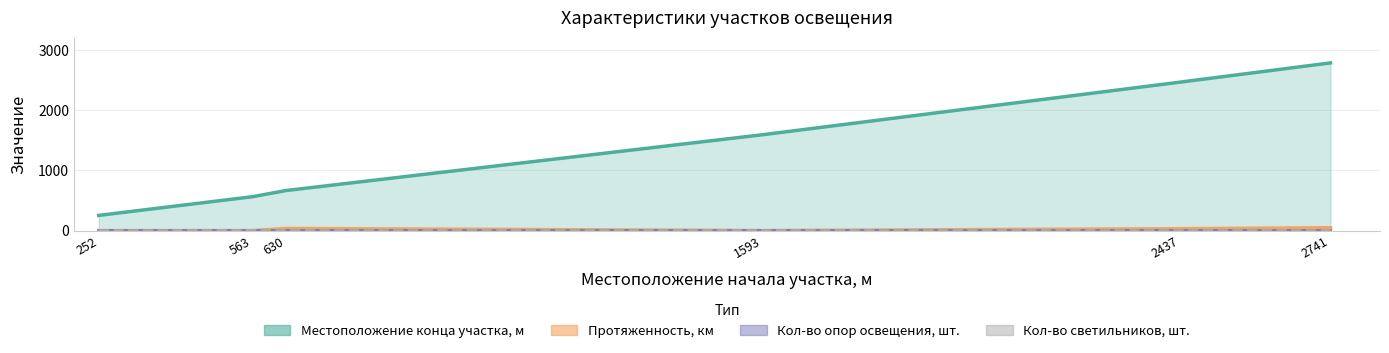

What value does the Местоположение конца участка, м series have at 2437, to the nearest 100?

2500